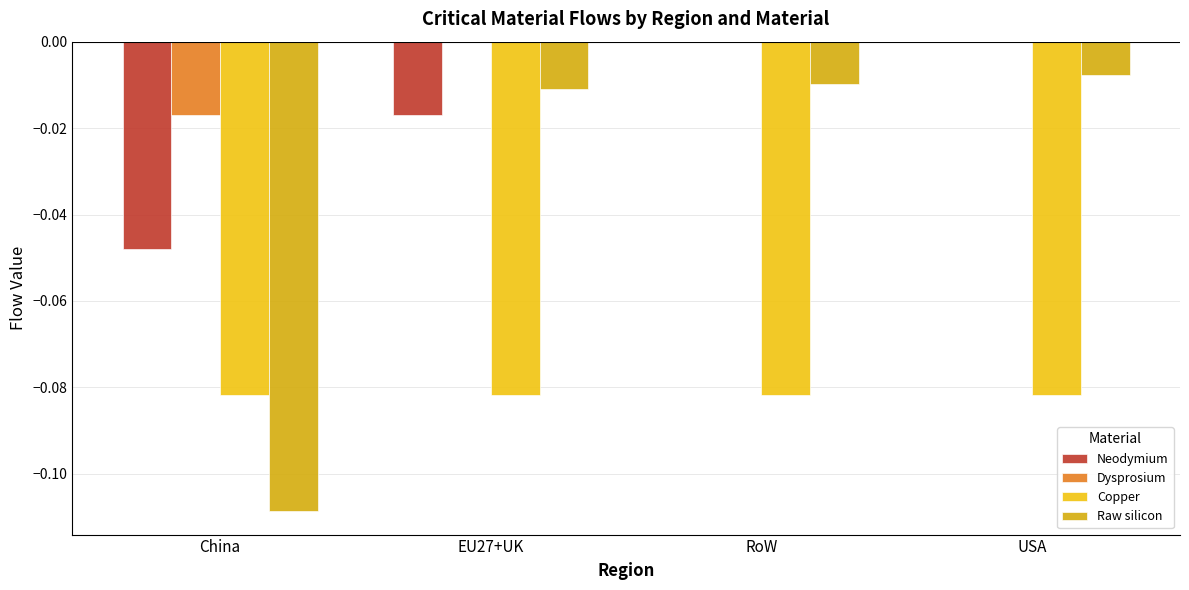

Which series changed the most between China and RoW?

Raw silicon